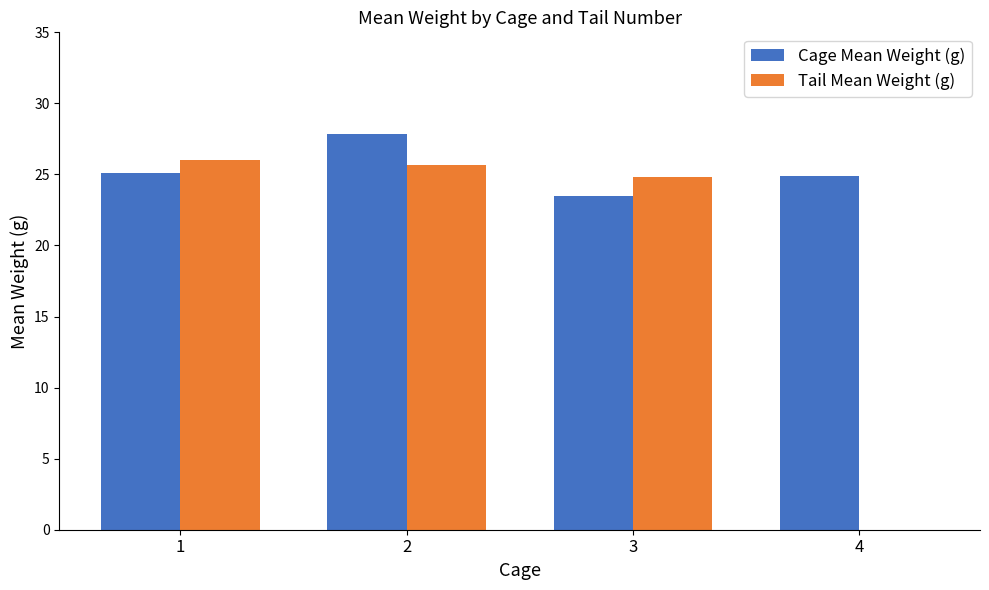

Count the number of data series in this chart.

2